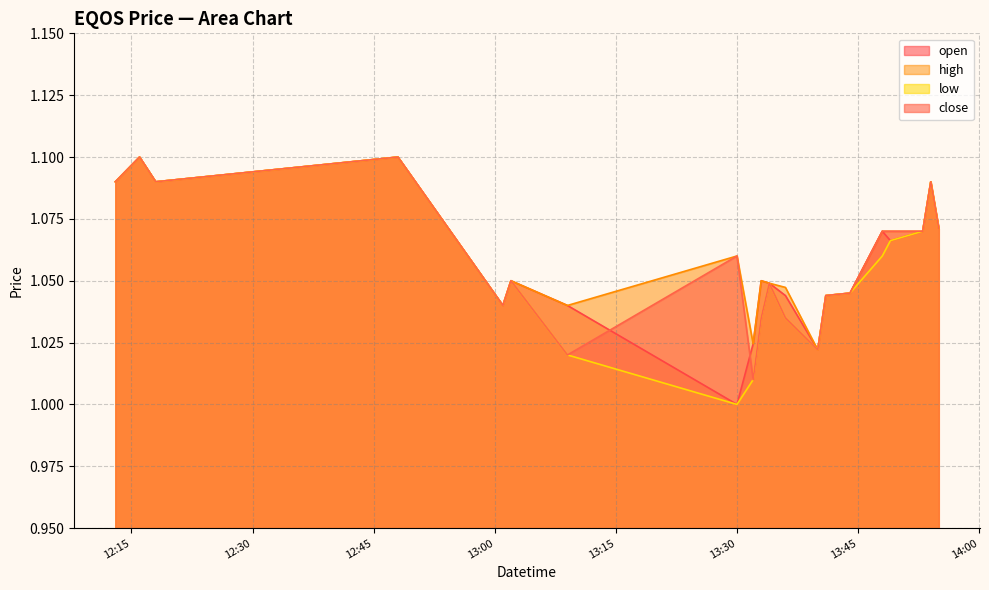

Which has a higher value, 2022-05-23 12:18:00 or 2022-05-23 13:36:00?

2022-05-23 12:18:00